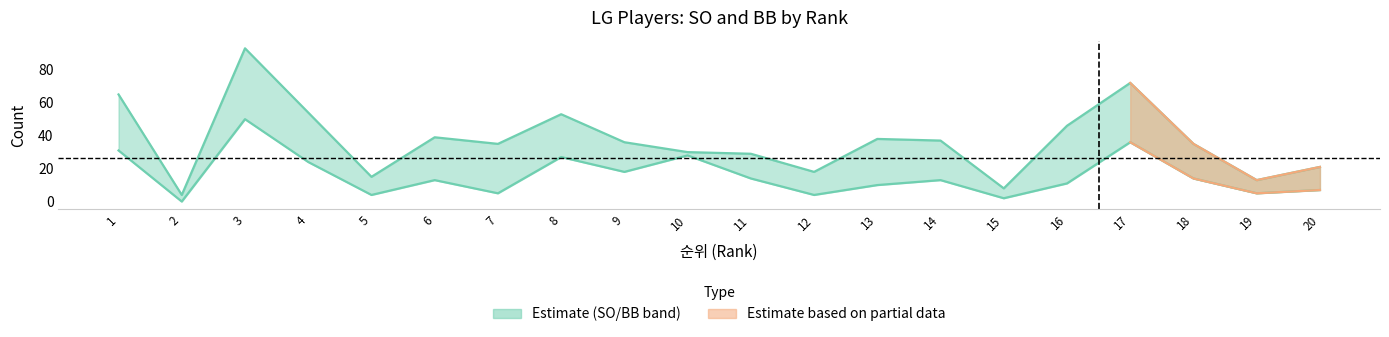

Rank the series by their average value, from highest to lowest.

SO, BB